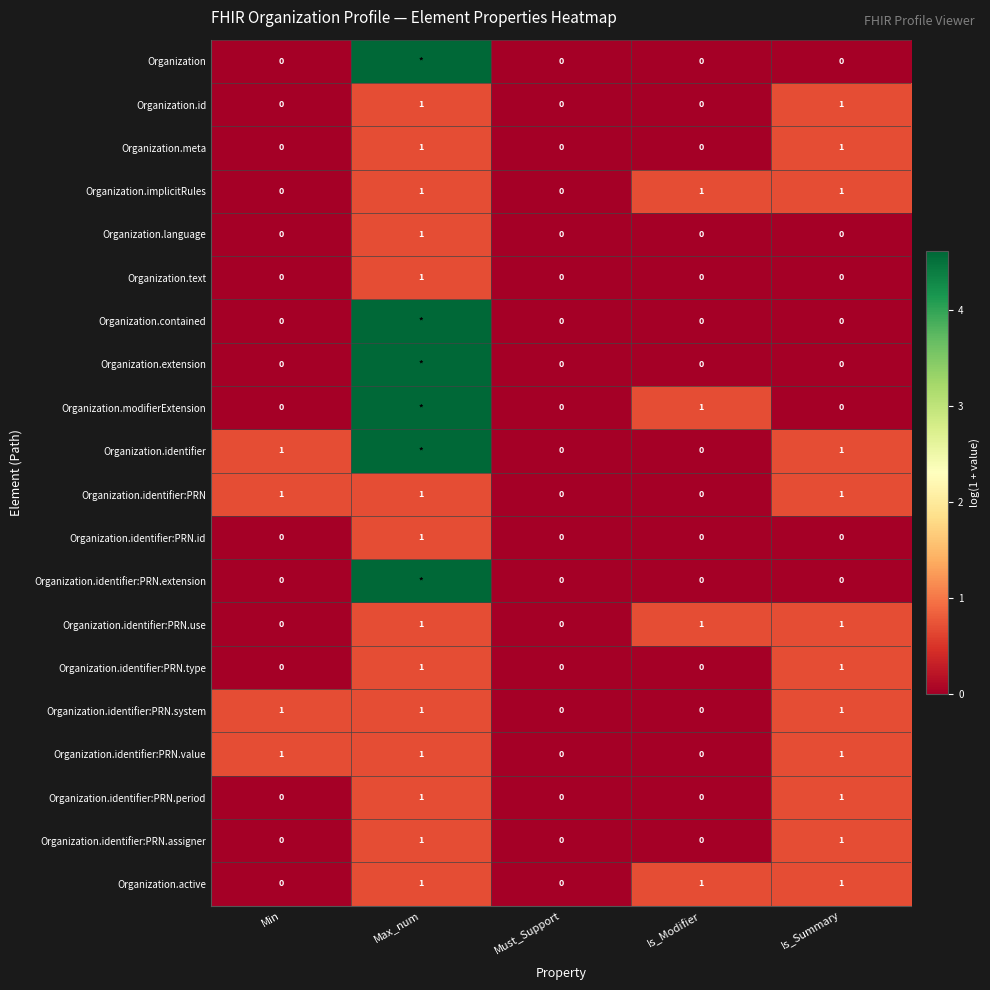

Is the value of Organization.meta at Max_num greater than the value of Organization.identifier:PRN.id at Is_Summary?

Yes